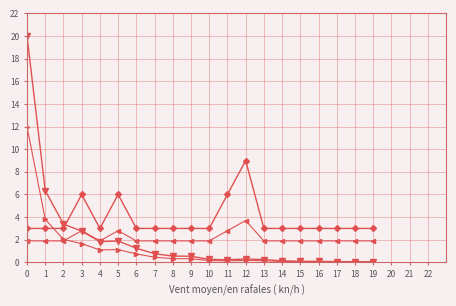

What is the maximum value shown in the chart?

20.0